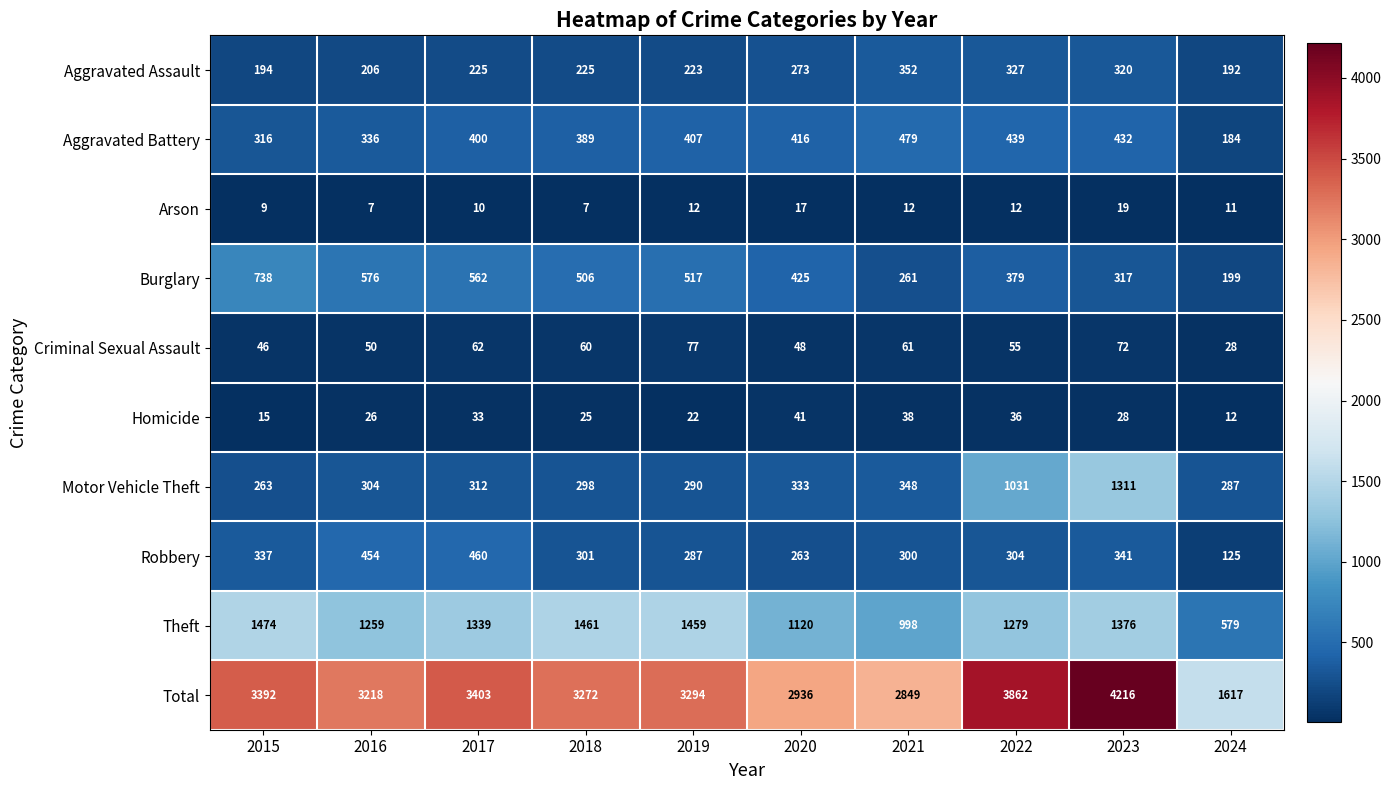

Where is Theft nearest to the value 1026?

2021